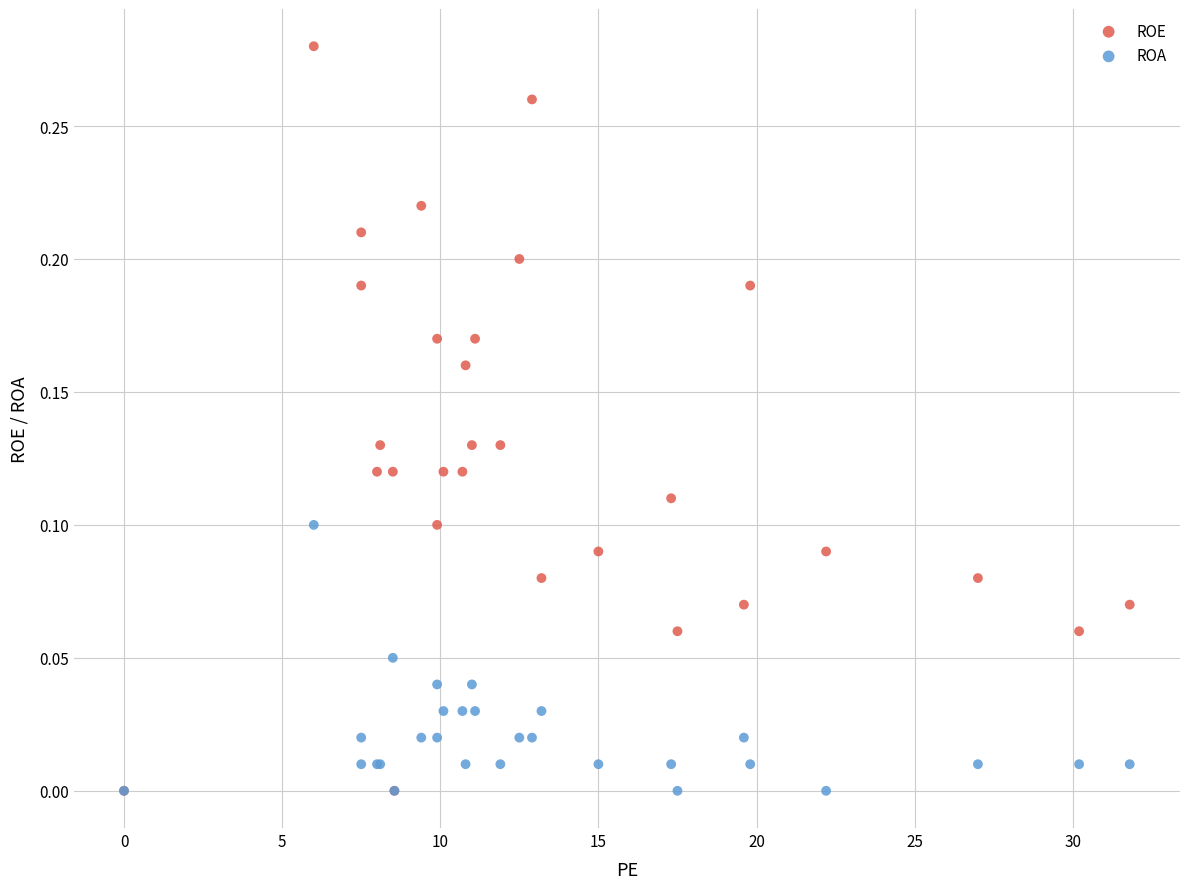

What are all the series names shown in the legend?

ROE, ROA